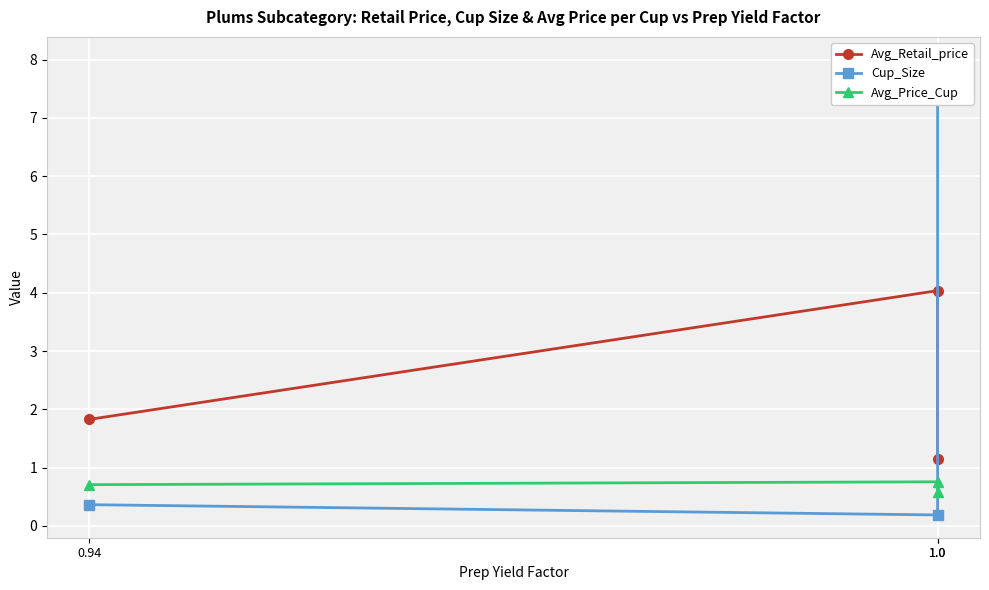

Reading left to right, extract all data points from this chart.

Avg_Retail_price: 0.94=1.8	1.0=4.0	1.0=1.2
Cup_Size: 0.94=0.4	1.0=0.2	1.0=8.0
Avg_Price_Cup: 0.94=0.7	1.0=0.8	1.0=0.6